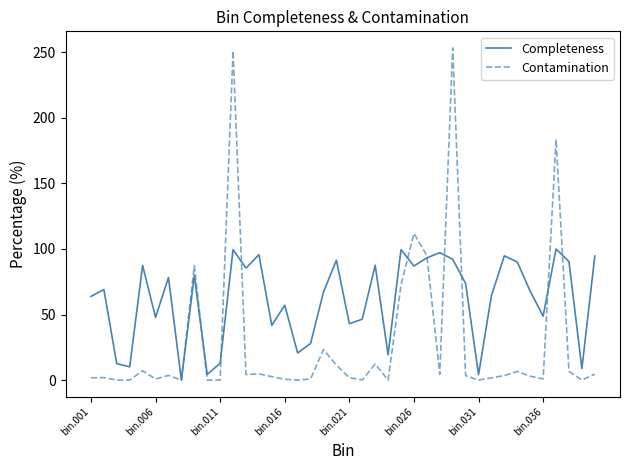

How many values in the Completeness series exceed 69?

20